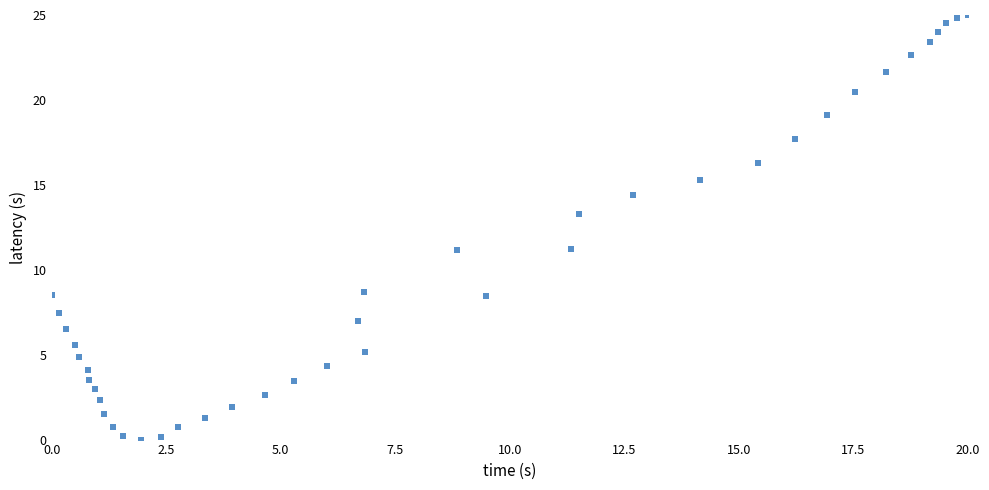

What is the range of X values (max minus min)?

20.0